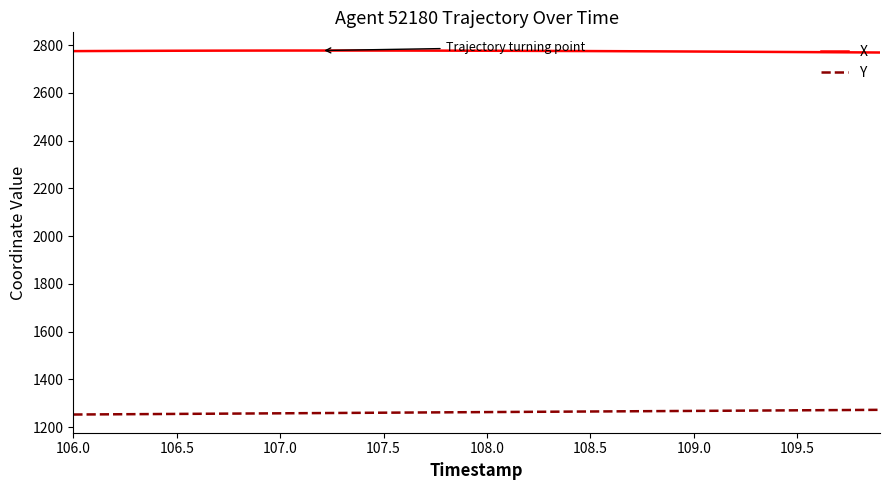

Rank the series by their maximum value, from highest to lowest.

X, Y